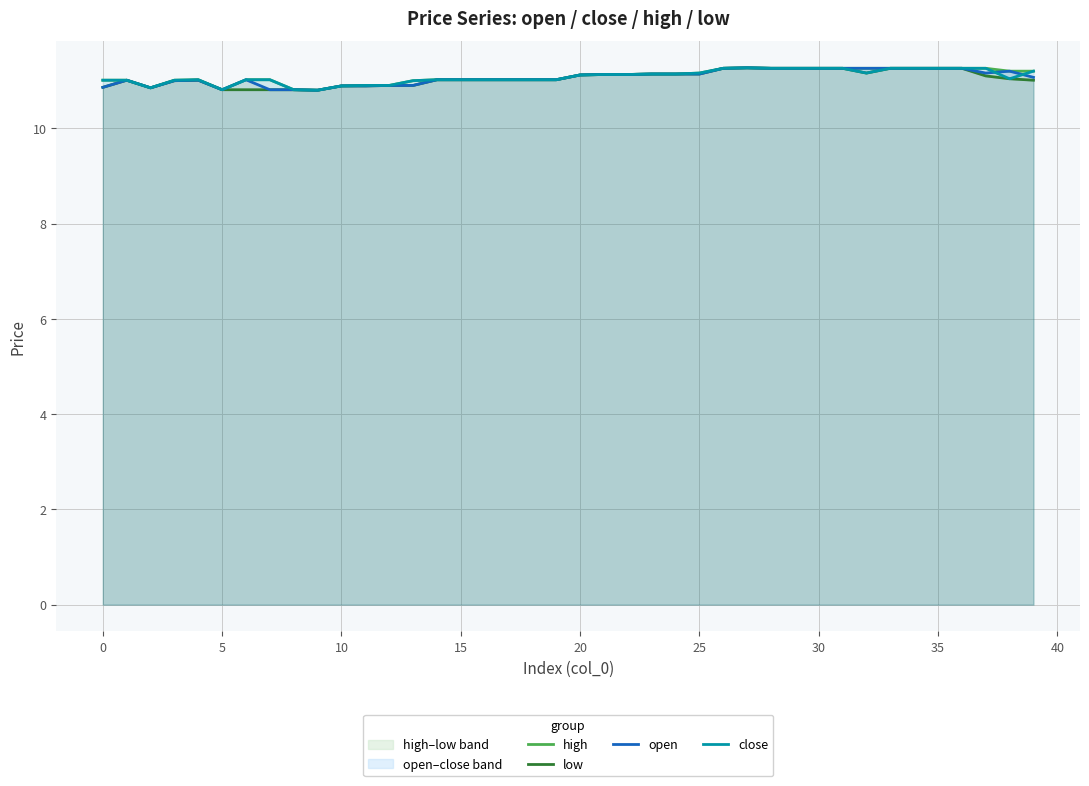

At which category is the sum across all series the highest?

27